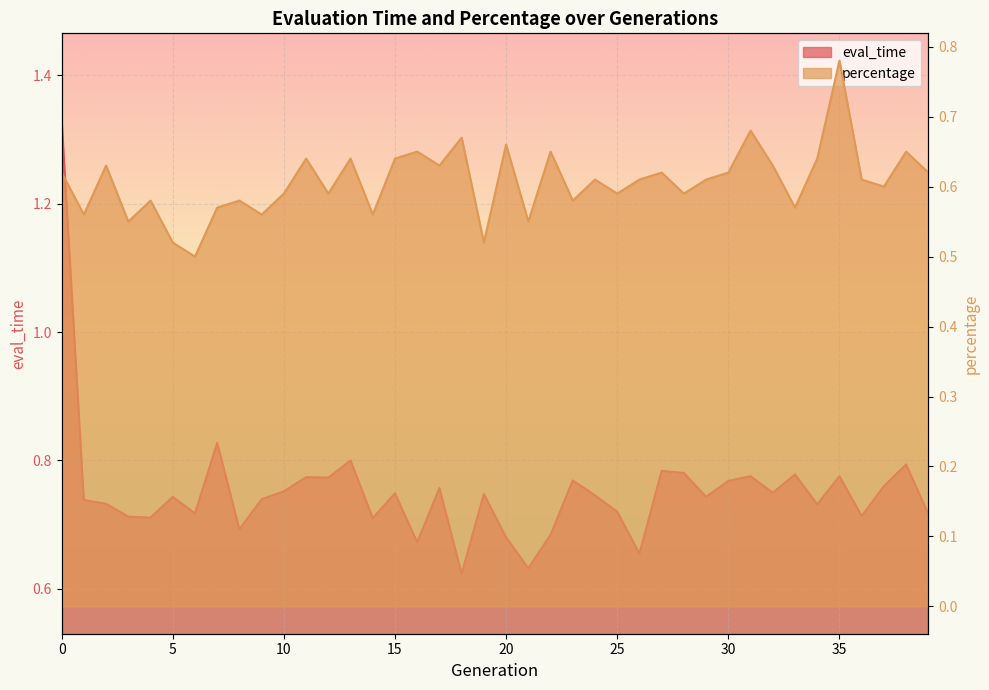

What is the value of the eval_time point at the 2nd from the left?

0.7